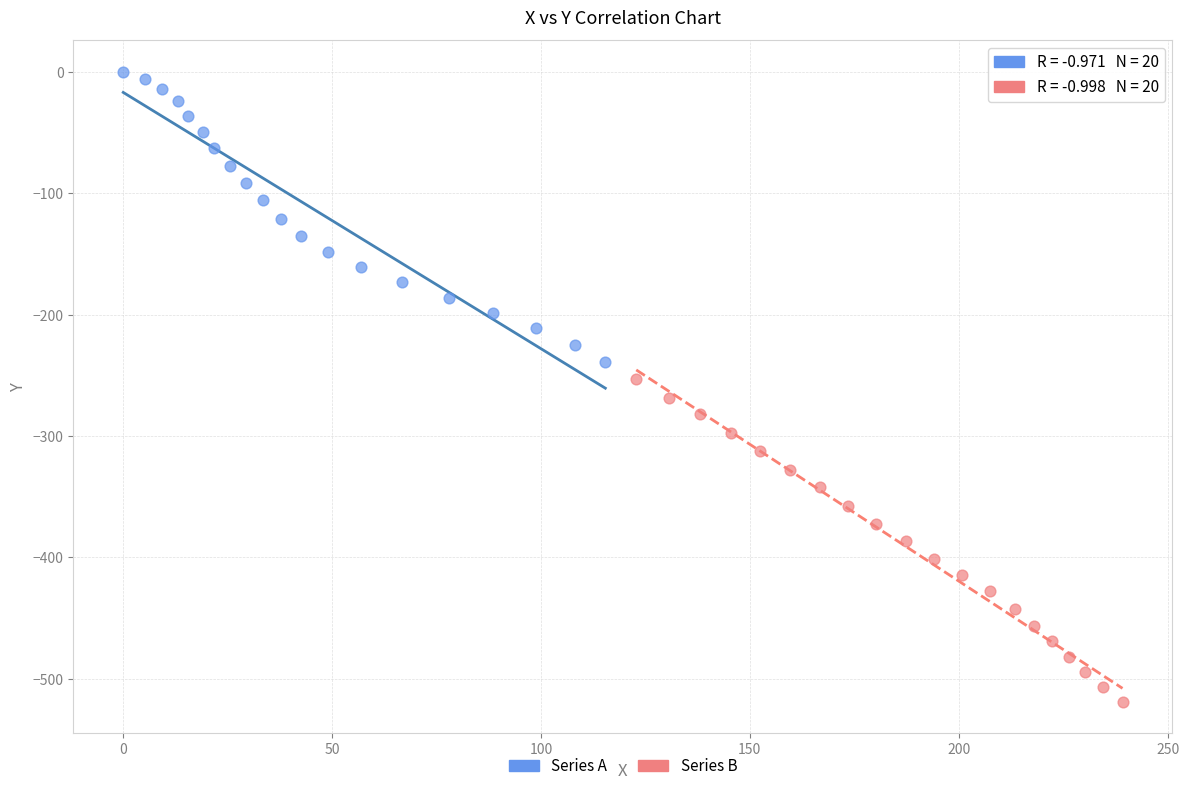

Which series reaches the maximum Y coordinate?

Series A